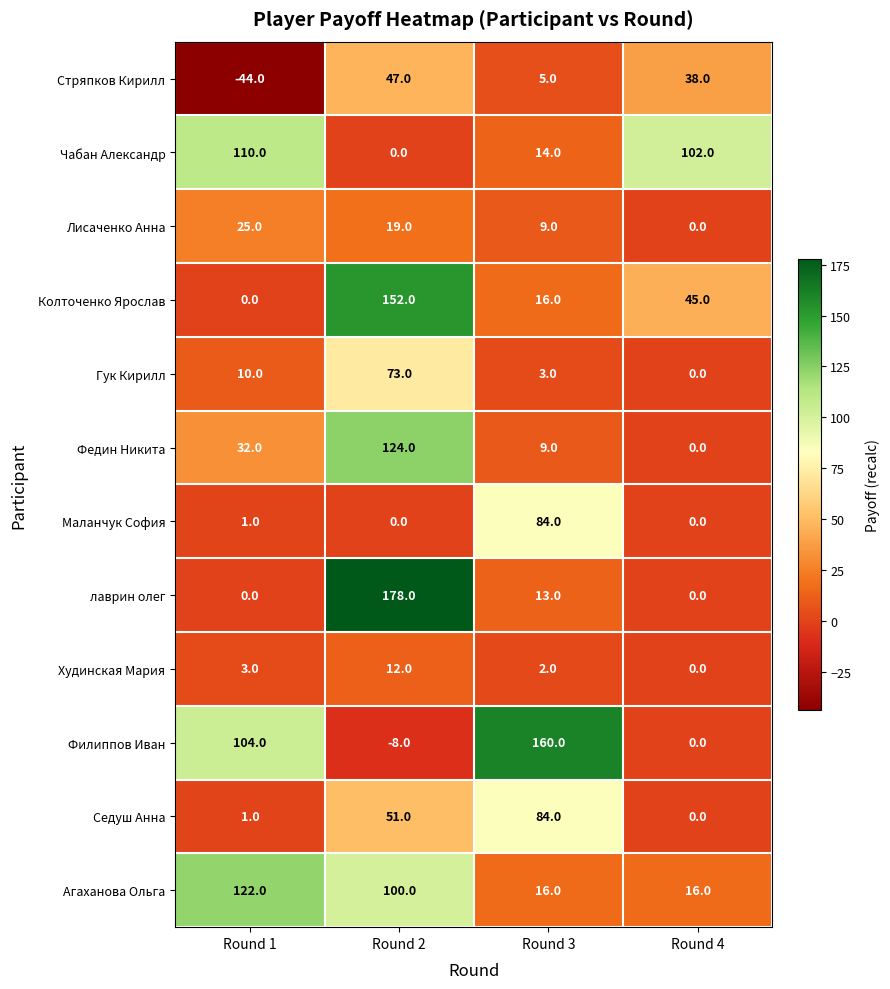

At which category is the sum across all series the highest?

Round 2